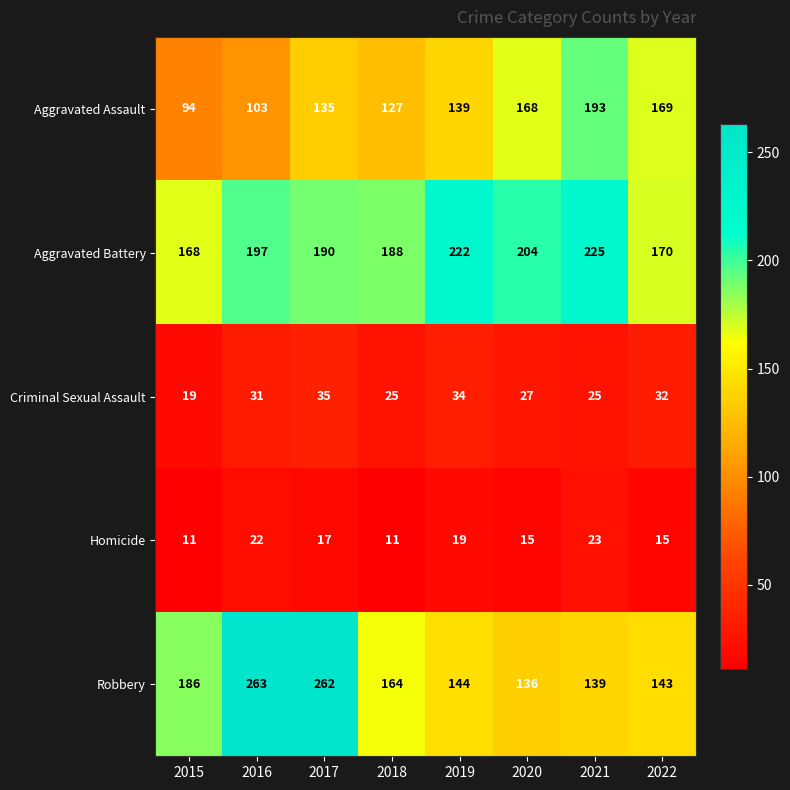

The Criminal Sexual Assault series shows 35 at 2017. True or false?

True